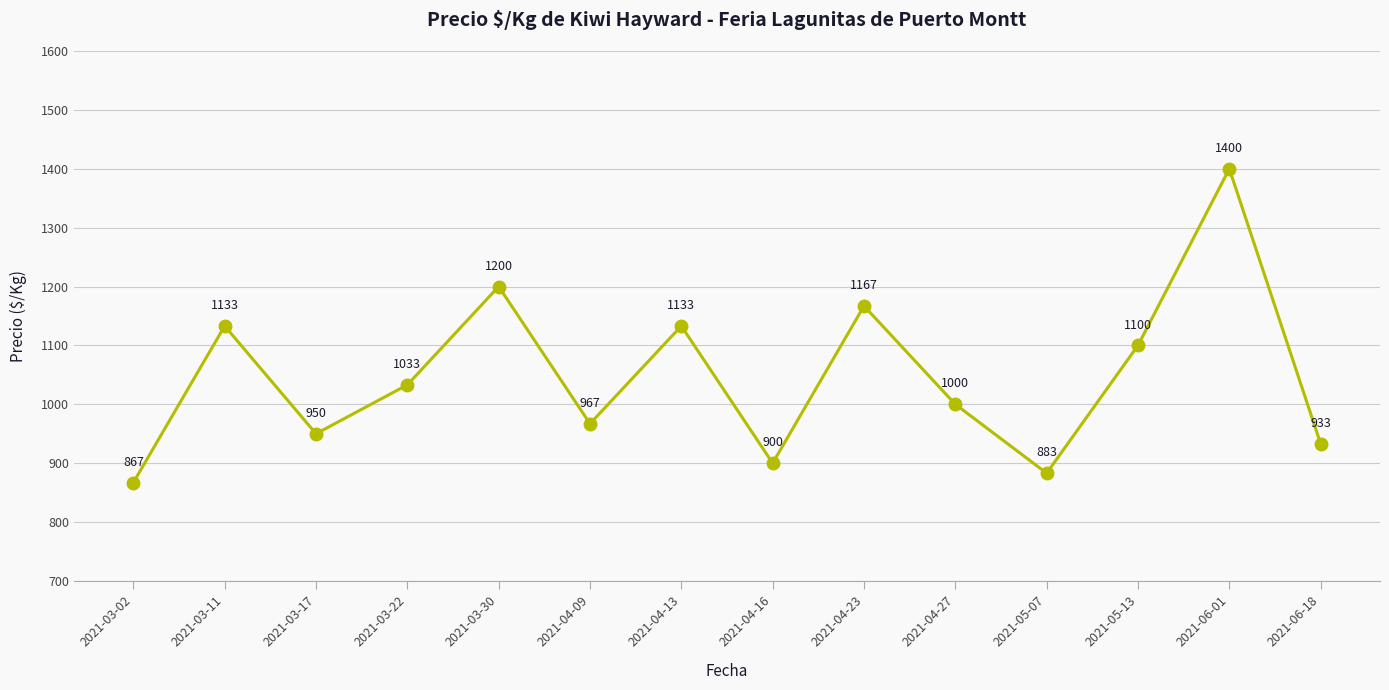

How many points are higher than both their immediate neighbors (excluding endpoints)?

5